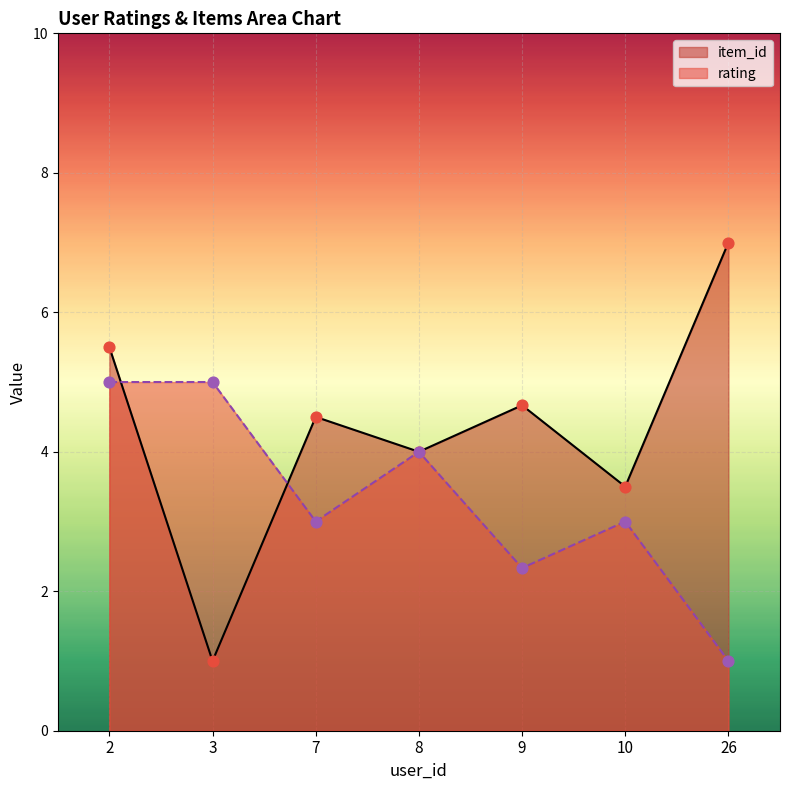

At which category is the sum across all series the highest?

2